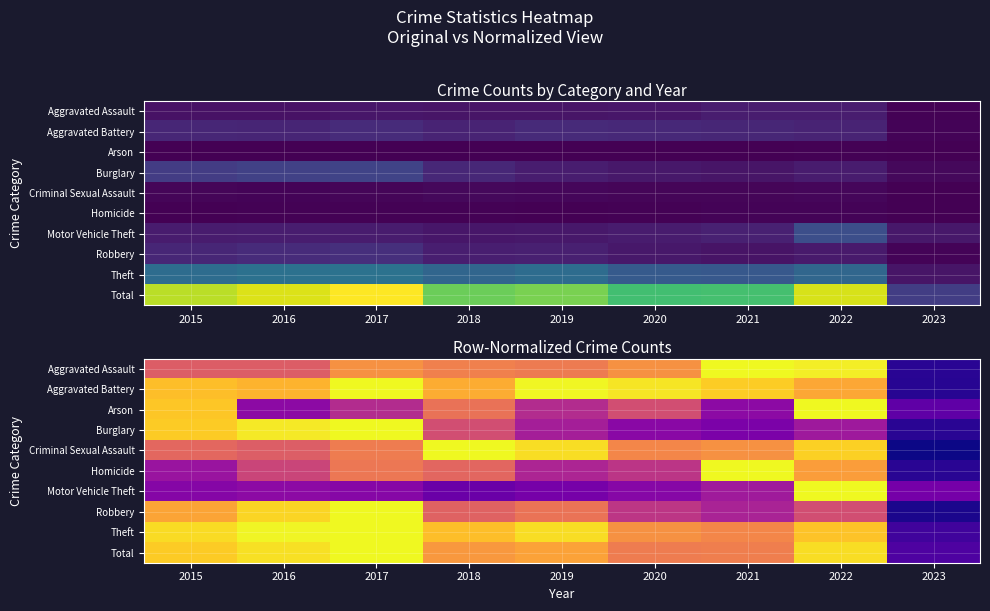

Count the number of categories in the chart.

9